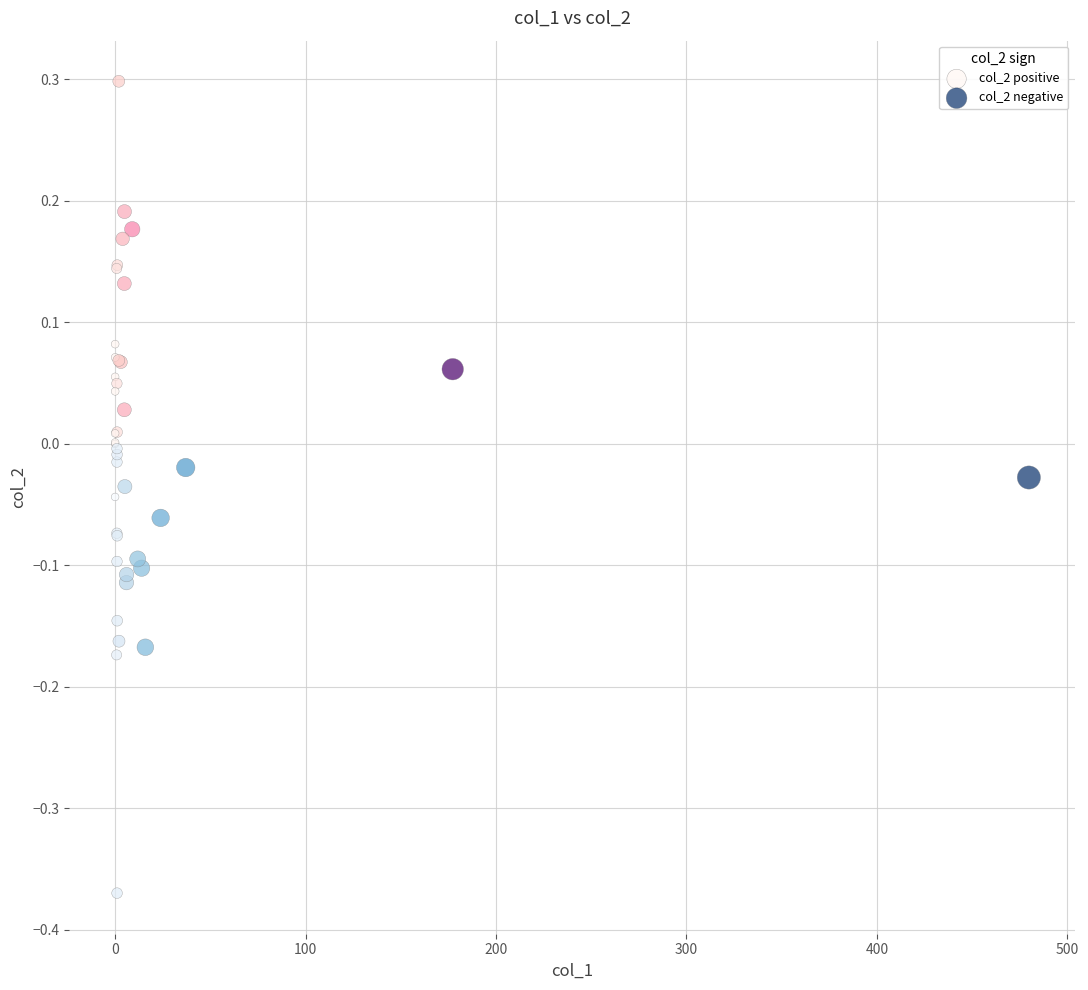

Which series contains the lowest Y value?

col_2 negative